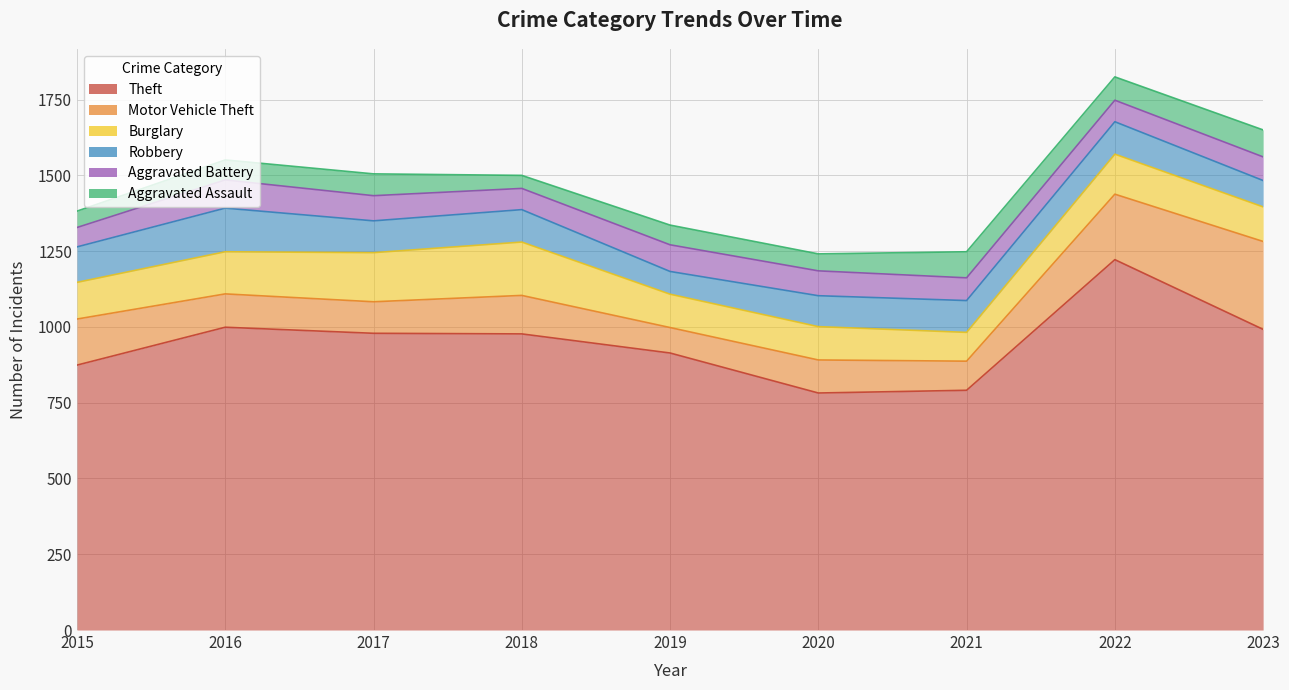

What is the greatest value displayed?

1222